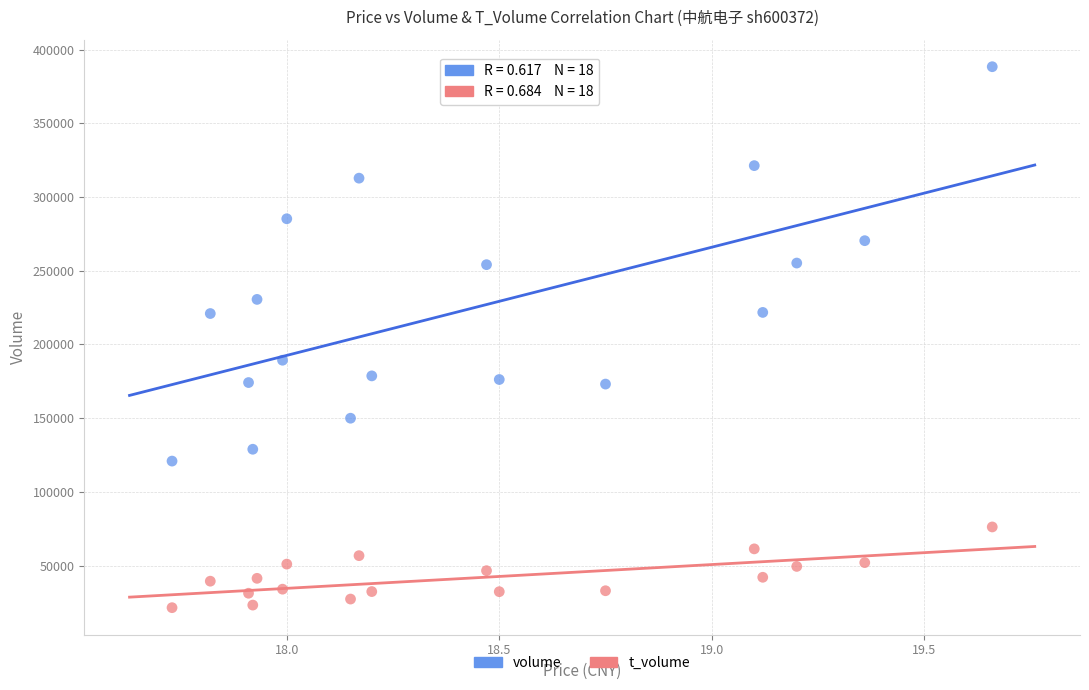

Which series reaches the maximum Y coordinate?

volume